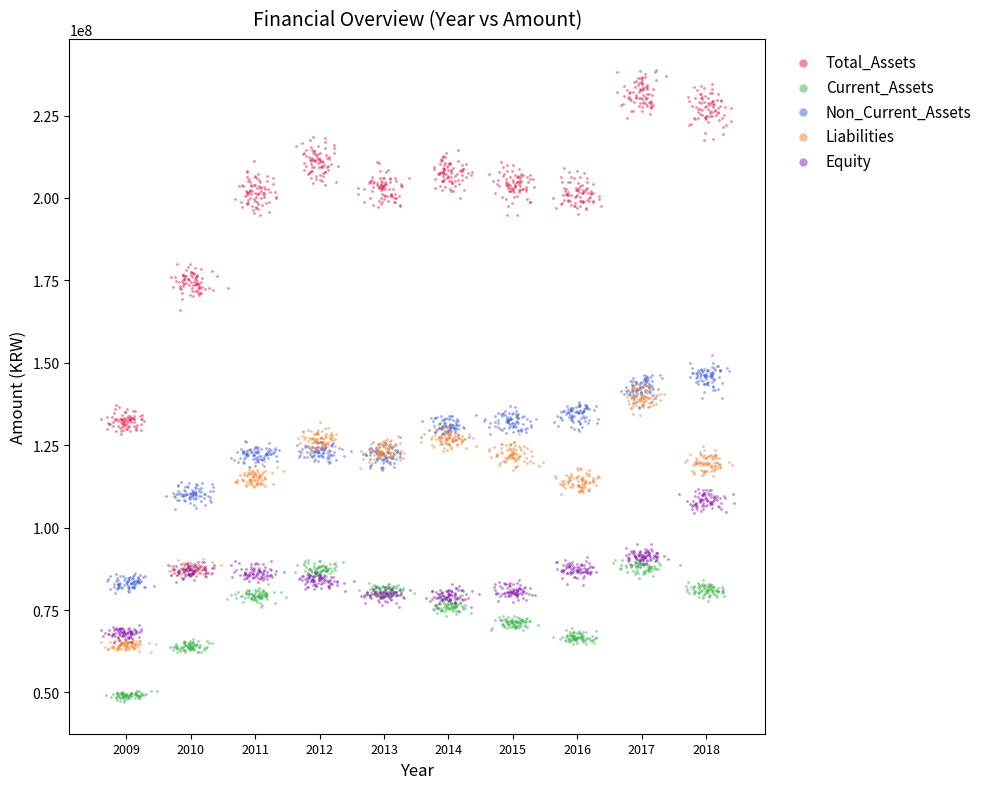

Which series contains the highest Y value?

Total_Assets